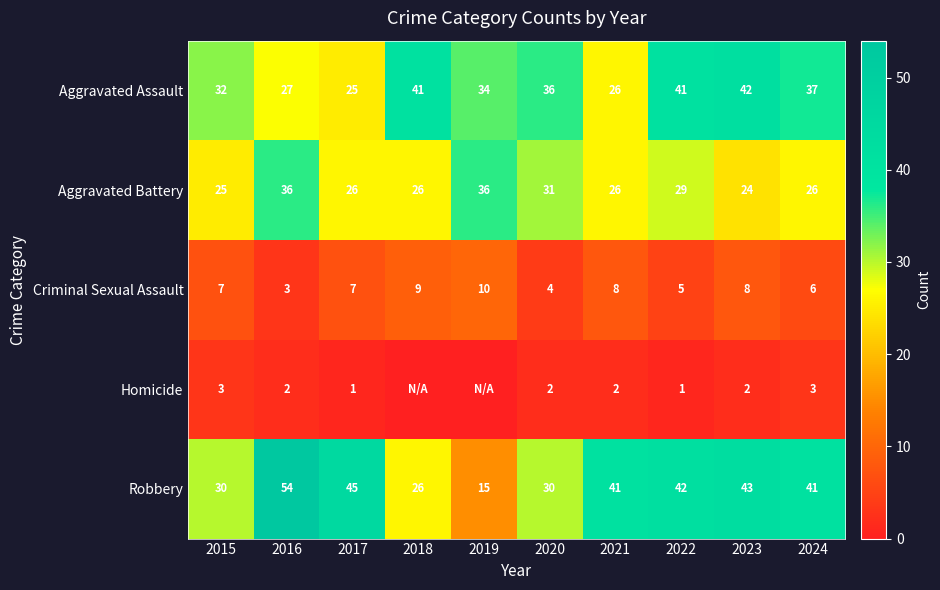

What is the total value across all series at 2021?

103